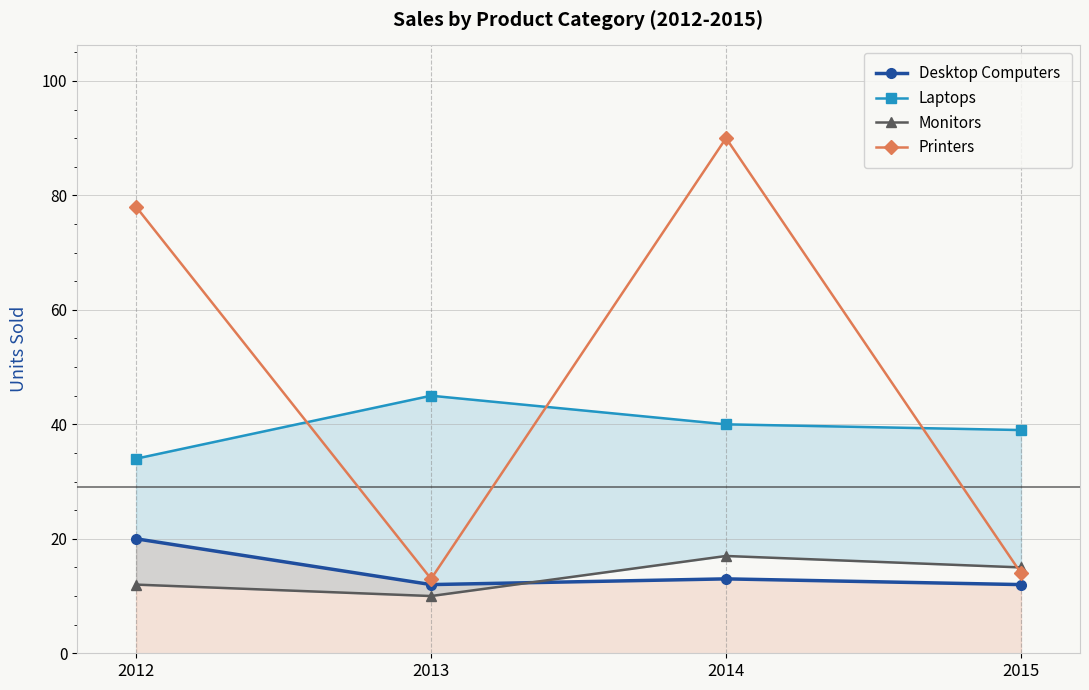

Between 2015 and 2013, which is larger?

2015